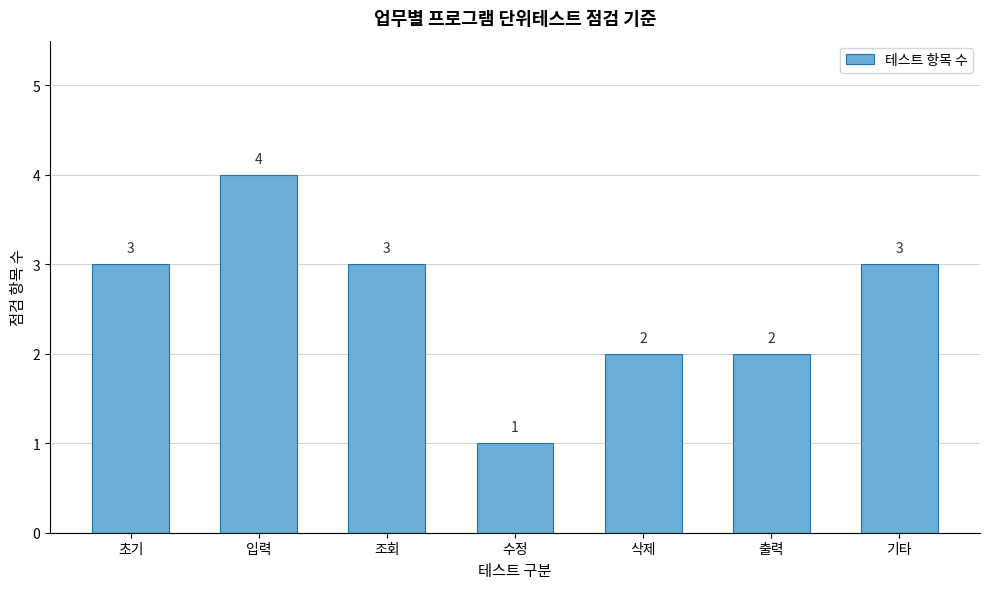

Reading left to right, transcribe all the data shown in this chart.

초기=3	입력=4	조회=3	수정=1	삭제=2	출력=2	기타=3